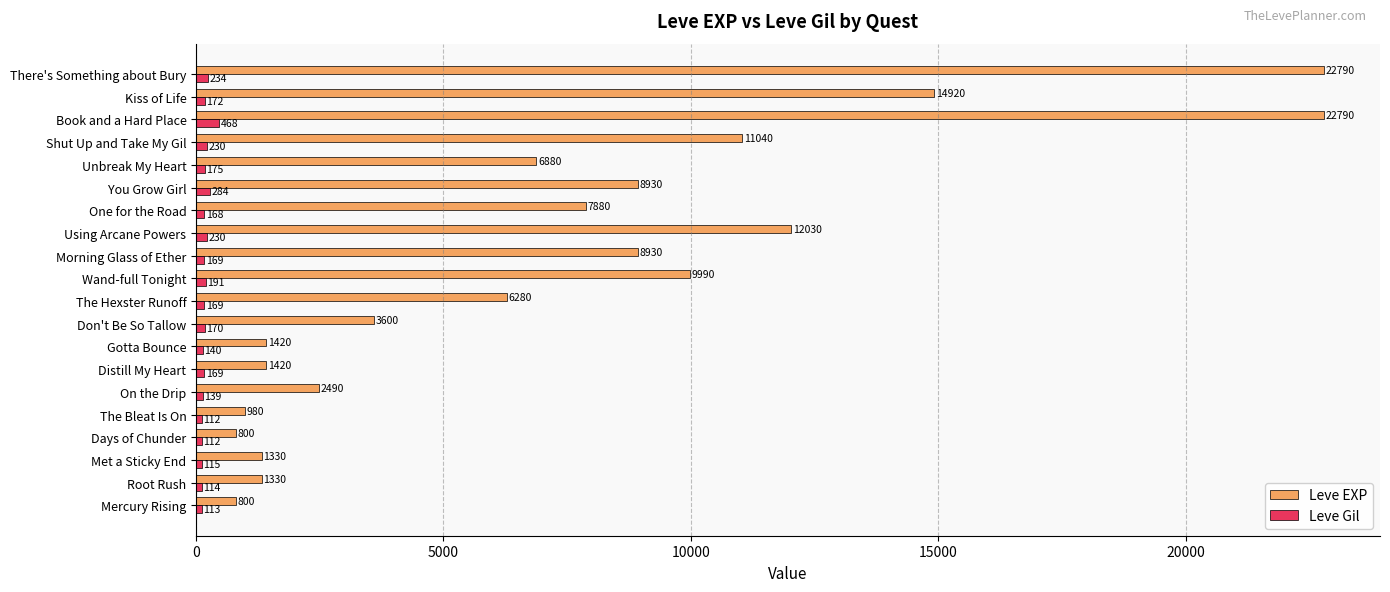

What is the greatest value displayed?

22790